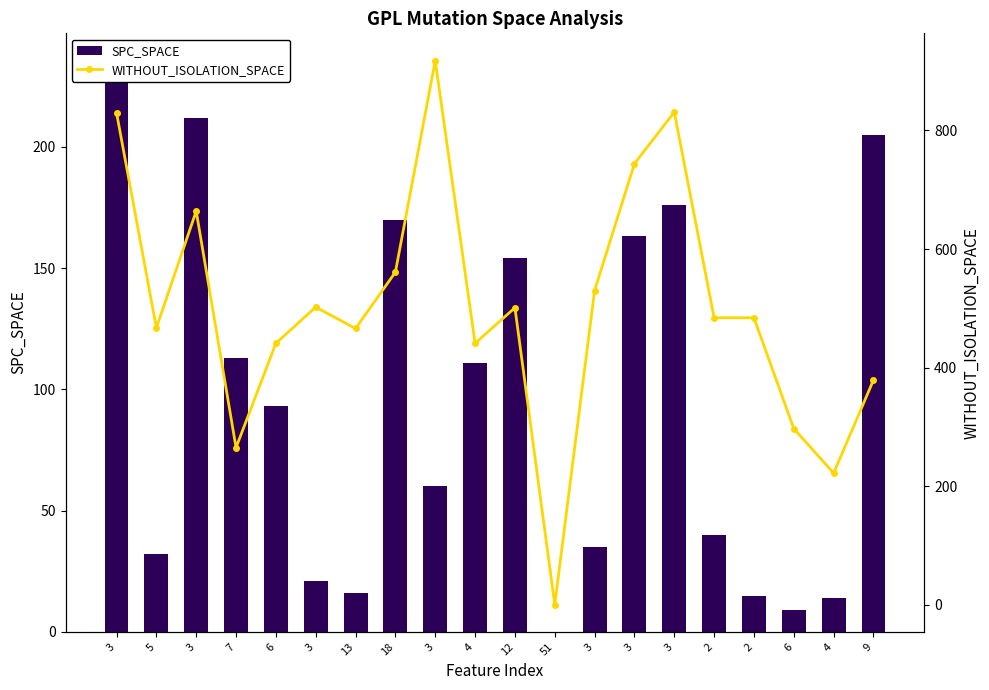

Reading right to left, transcribe all the data shown in this chart.

SPC_SPACE: 9=205	4=14	6=9	2=15	2=40	3=176	3=163	3=35	51=0	12=154	4=111	3=60	18=170	13=16	3=21	6=93	7=113	3=212	5=32	3=235
WITHOUT_ISOLATION_SPACE: 9=379	4=222	6=297	2=484	2=484	3=831	3=744	3=530	51=0	12=501	4=441	3=918	18=561	13=466	3=502	6=441	7=265	3=664	5=467	3=830